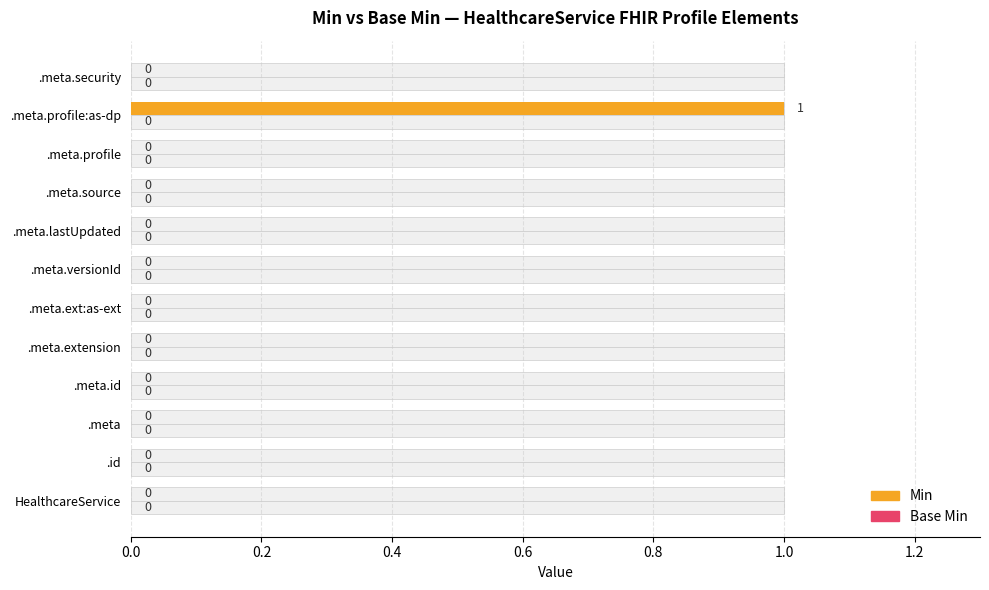

What are all the series names shown in the legend?

Min, Base Min